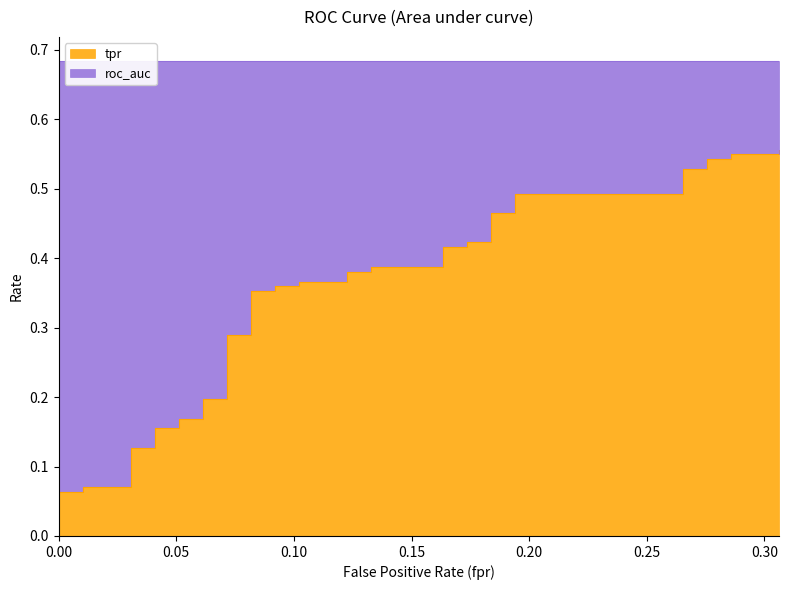

What is the difference between the maximum and minimum values in the tpr series?

0.5